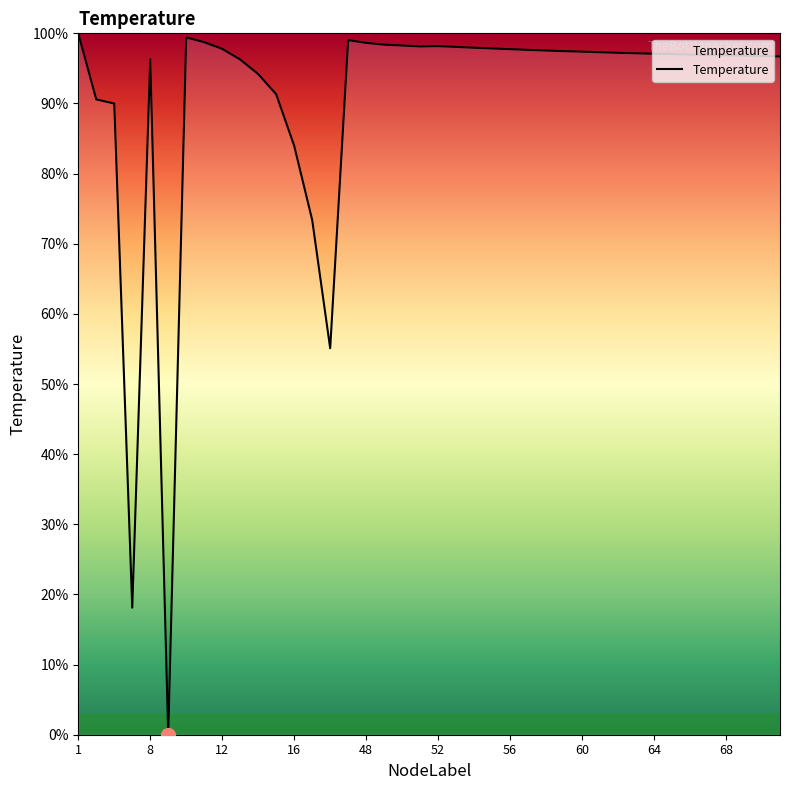

What is the difference between the maximum and minimum values?

100.0